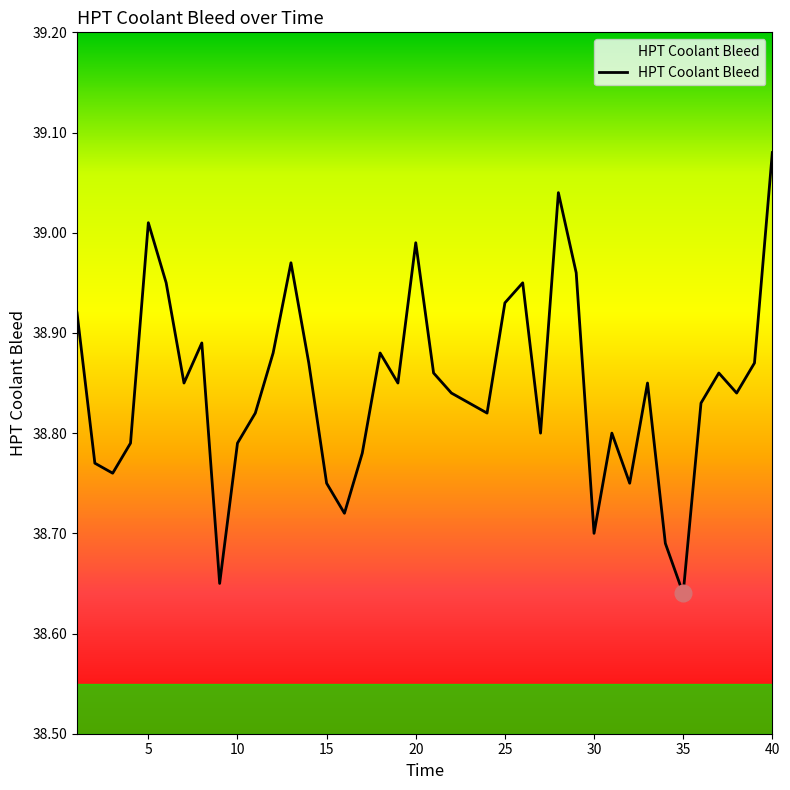

What is the difference between the maximum and minimum values?

0.4